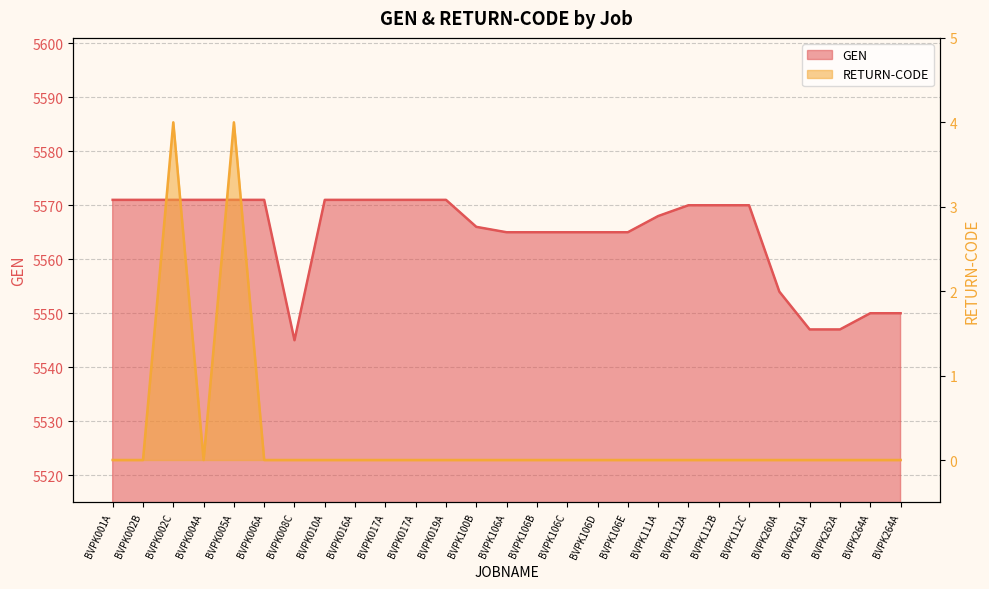

Which series has the largest total across all categories?

GEN